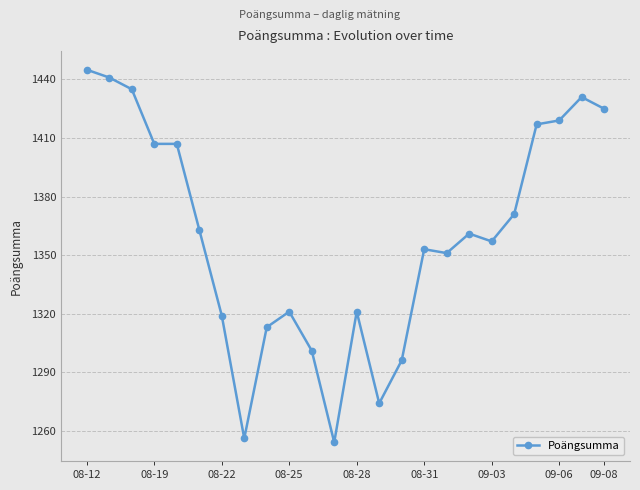

What is the average value?

1360